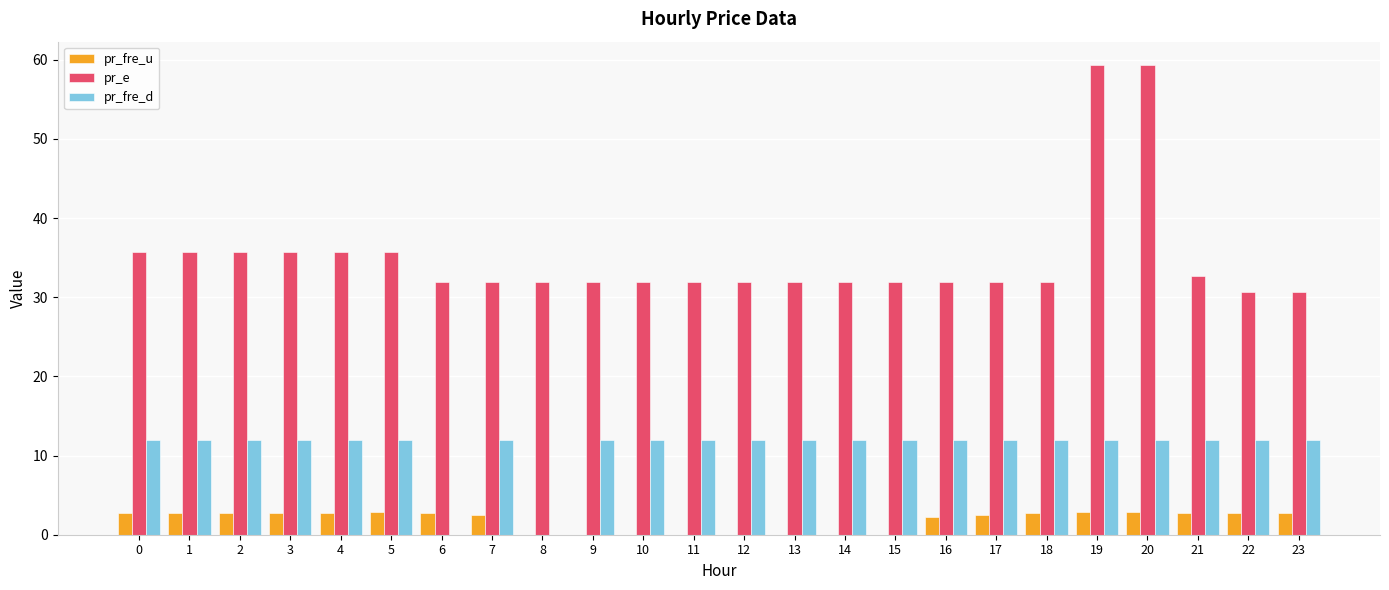

What is the sum of the pr_e values at 4 and 21?

68.4